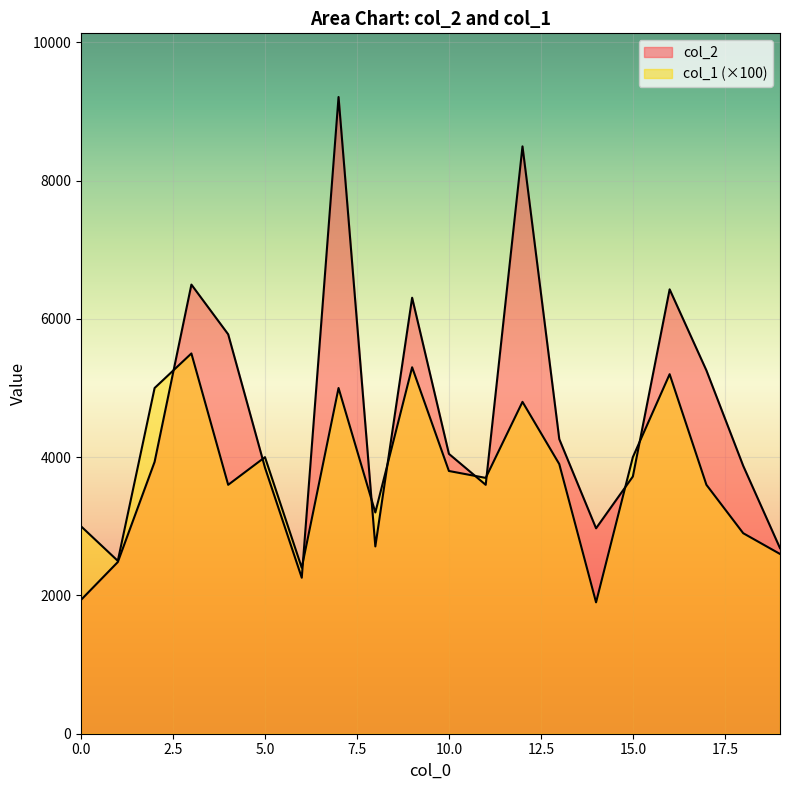

How many values in the col_1 series exceed 3800?

9